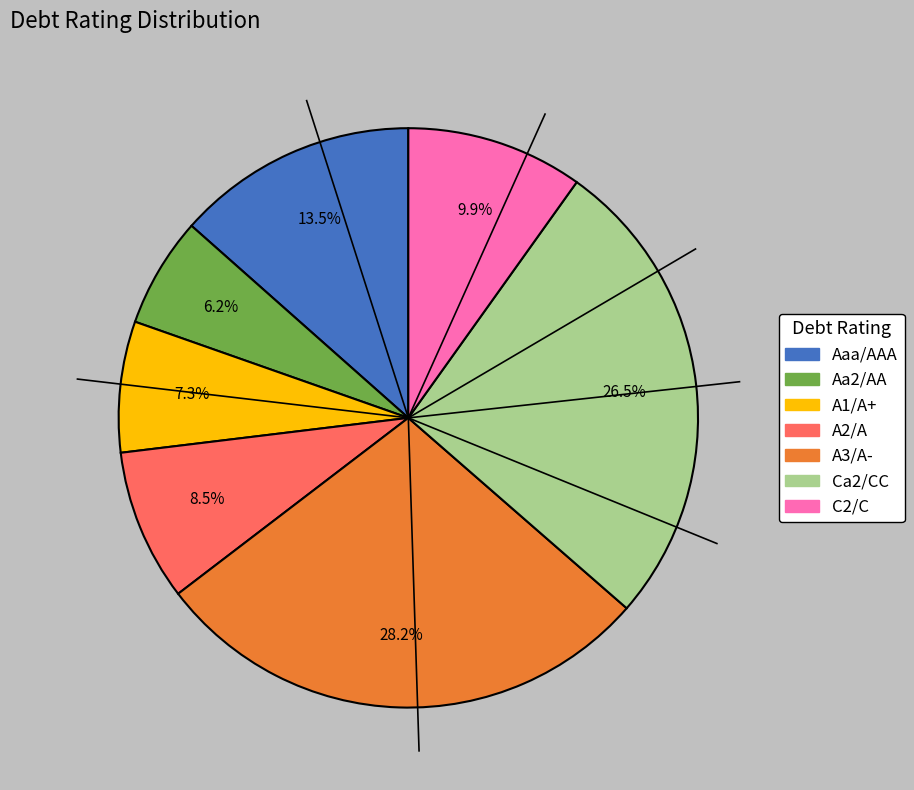

How many slices are in this pie chart?

7